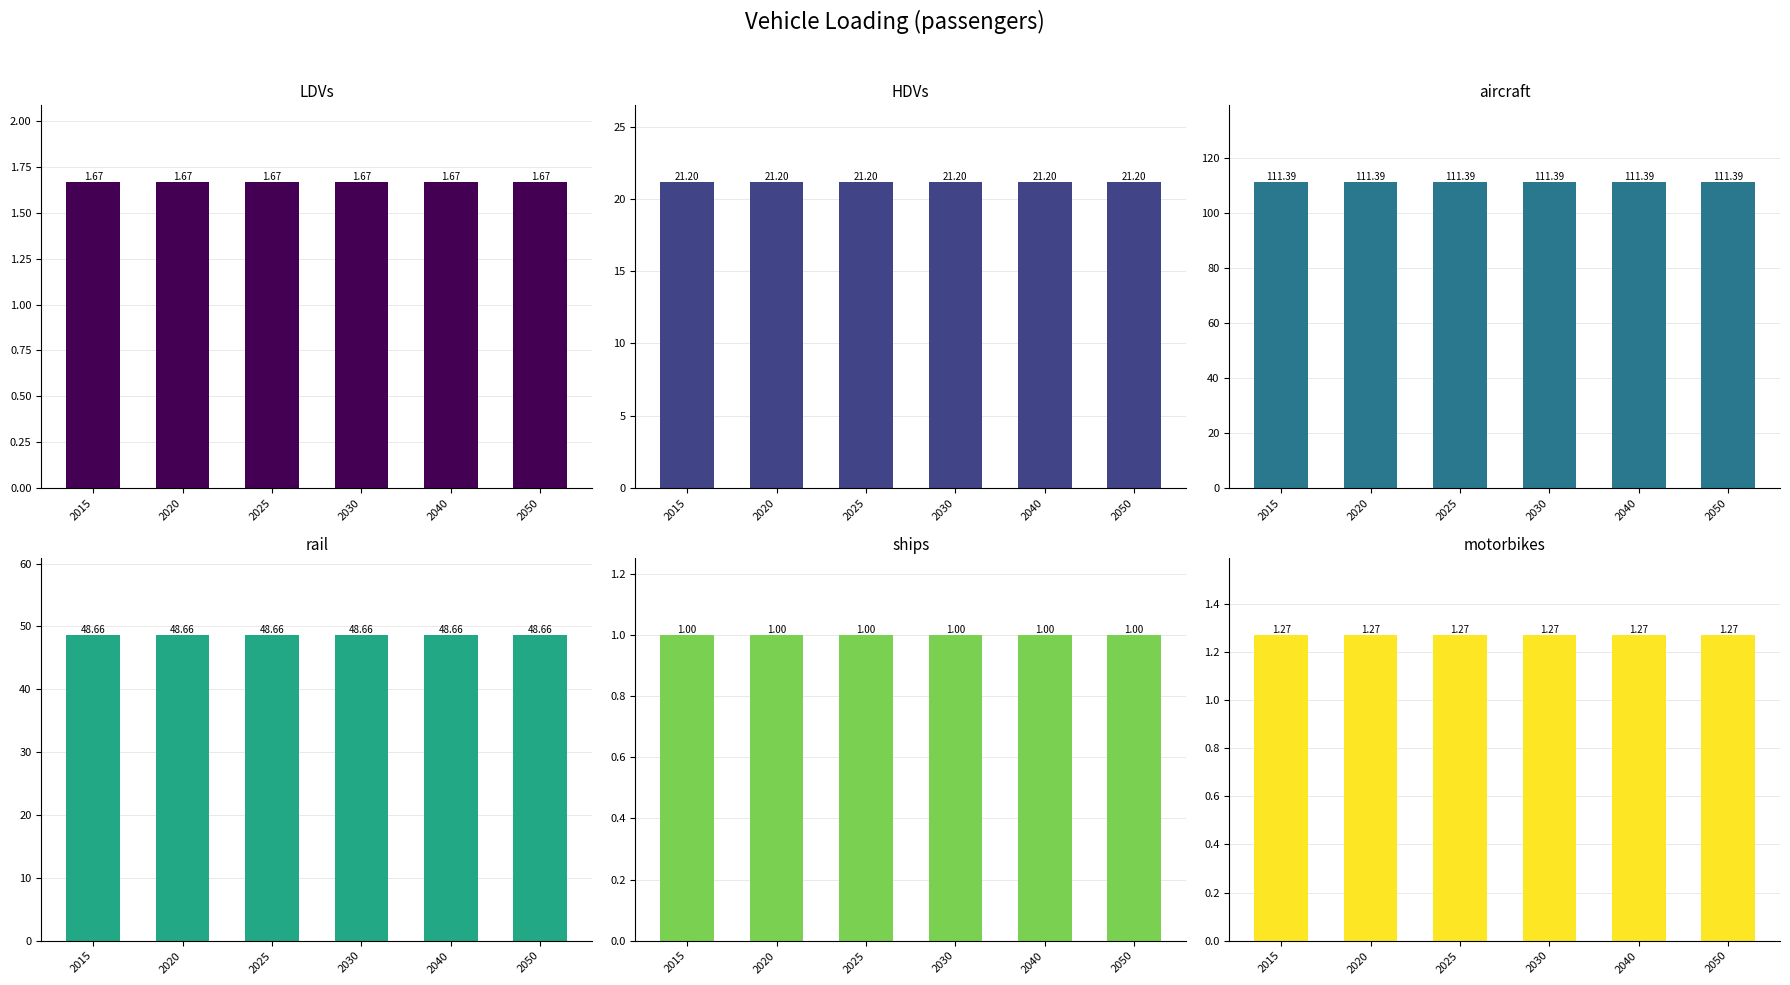

True or false: aircraft has a value of 174.7 at 2040.

False